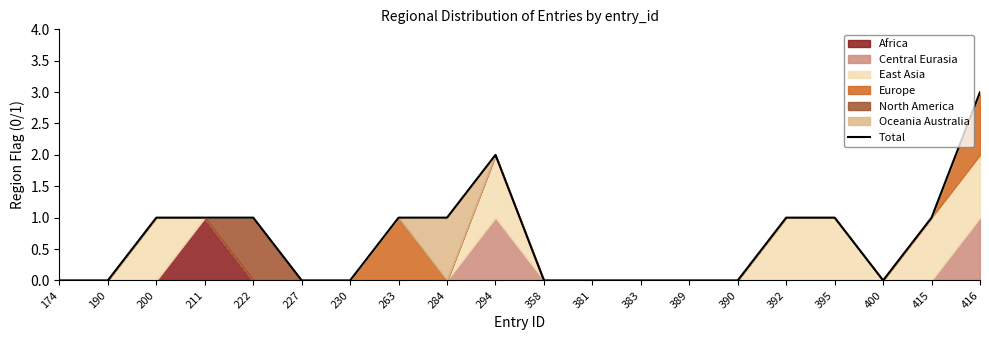

How many data points are less than 1?

10